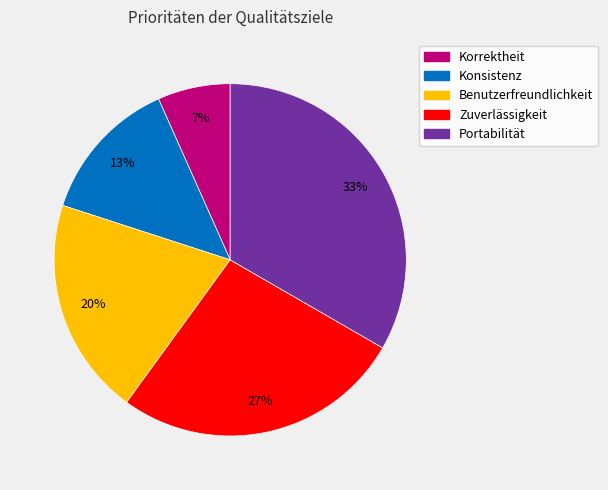

Is the sum of Portabilität and Konsistenz greater than half?

No